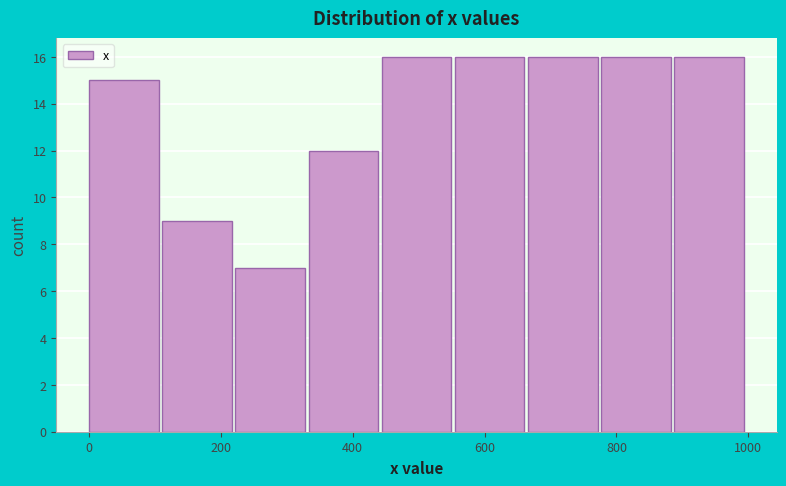

Reading left to right, transcribe this chart: for each bar, give the range it covers on the x-axis and its height. Neither the bar edges nor the heights are printed on the chart, so give them approximately, as read against the axes.

0 to 120: 15
120 to 220: 9
220 to 340: 7
340 to 440: 12
440 to 560: 16
560 to 660: 16
660 to 780: 16
780 to 880: 16
880 to 1000: 16